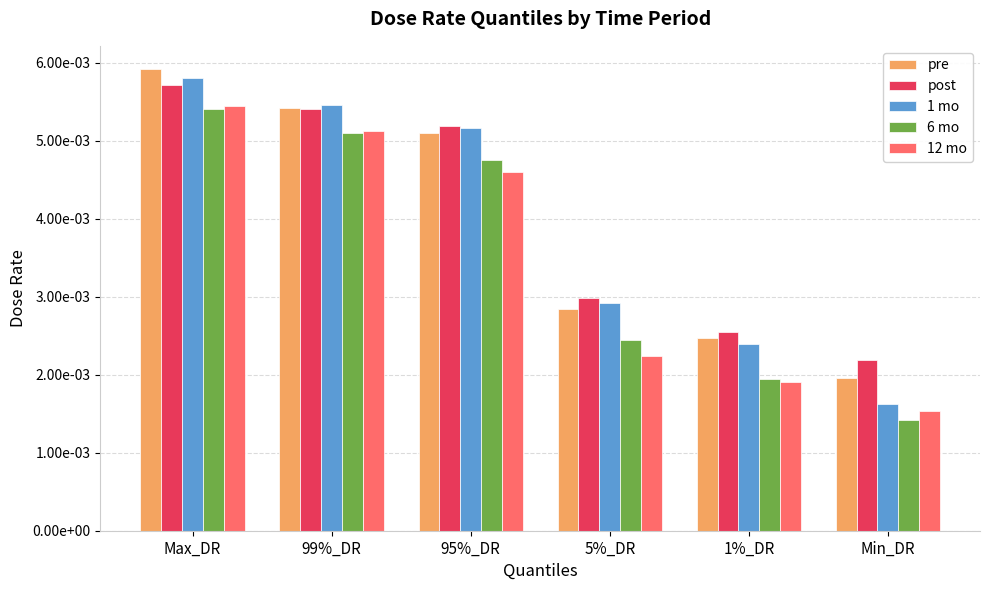

List the series in order of their peak value, highest first.

pre, 1 mo, post, 12 mo, 6 mo